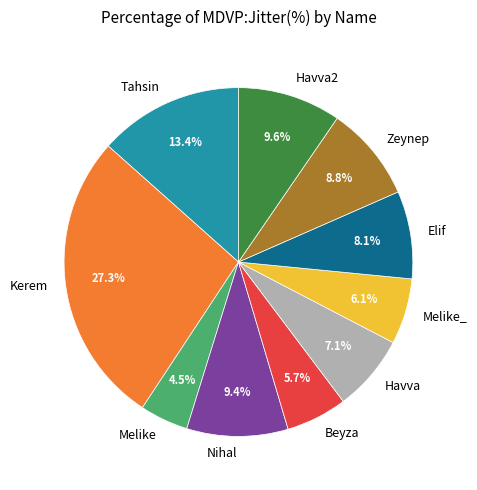

What percentage is NOT represented by Nihal?

90.6%